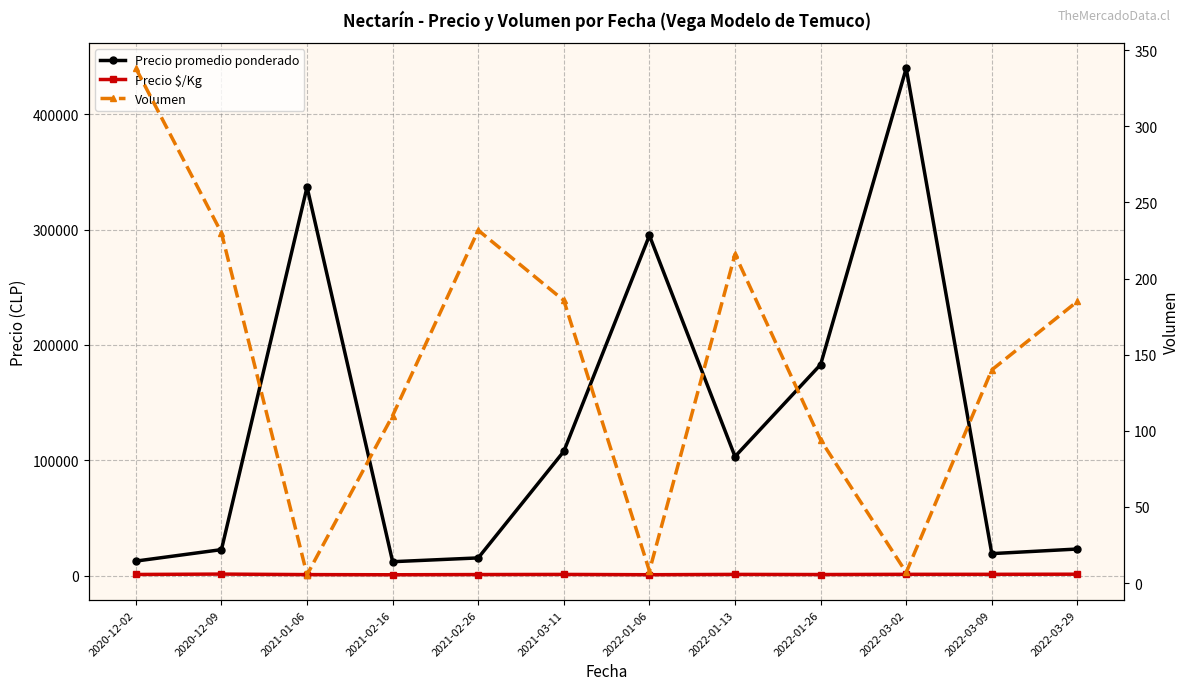

Reading left to right, transcribe all the data shown in this chart.

Precio promedio ponderado: 2020-12-02=12520.0	2020-12-09=22470.0	2021-01-06=337000.0	2021-02-16=12000.0	2021-02-26=15285.3	2021-03-11=107704.8	2022-01-06=295000.0	2022-01-13=103214.2	2022-01-26=183000.0	2022-03-02=440000.0	2022-03-09=19000.0	2022-03-29=23000.0
Precio $/Kg: 2020-12-02=923.2	2020-12-09=1248.5	2021-01-06=802.5	2021-02-16=667.0	2021-02-26=849.3	2021-03-11=963.2	2022-01-06=702.0	2022-01-13=981.5	2022-01-26=861.0	2022-03-02=1048.0	2022-03-09=1055.5	2022-03-29=1150.0
Volumen: 2020-12-02=338.0	2020-12-09=230.0	2021-01-06=5.5	2021-02-16=110.0	2021-02-26=231.7	2021-03-11=185.6	2022-01-06=8.0	2022-01-13=215.9	2022-01-26=94.0	2022-03-02=7.0	2022-03-09=140.0	2022-03-29=185.0